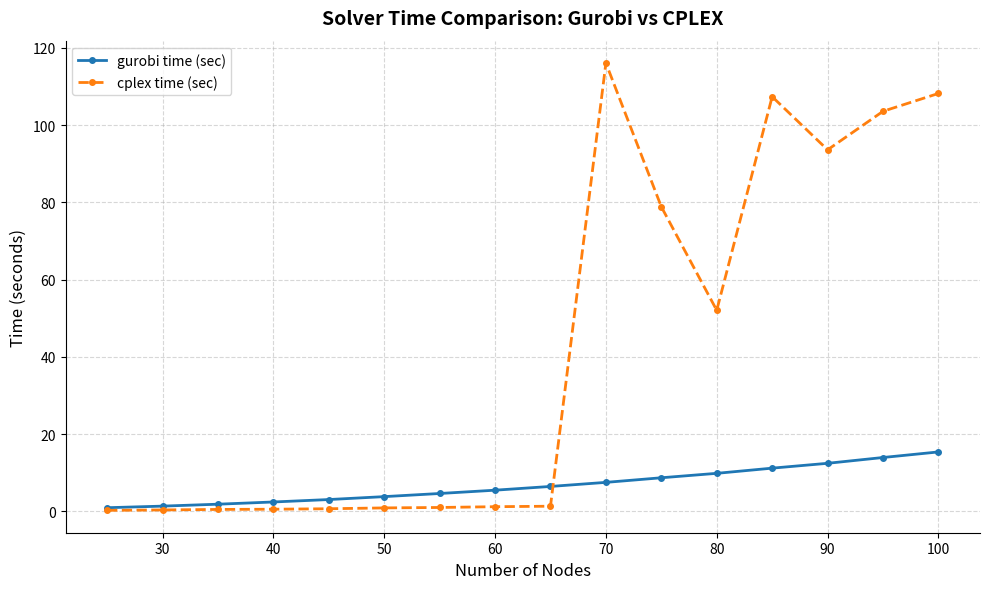

Is this an area chart (filled region under the line)?

No